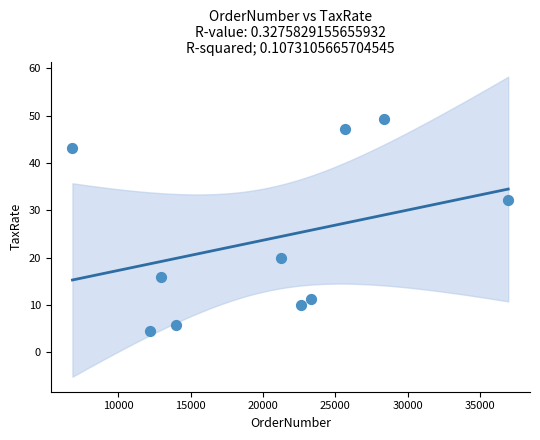

What is the average Y value?

23.9